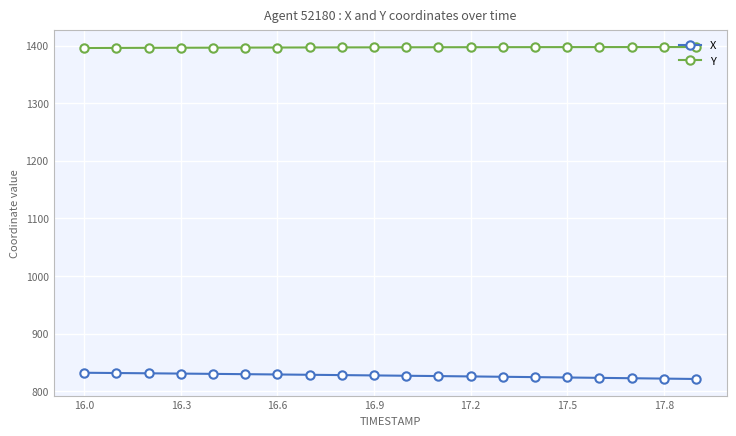

What is the smallest value displayed?

821.1